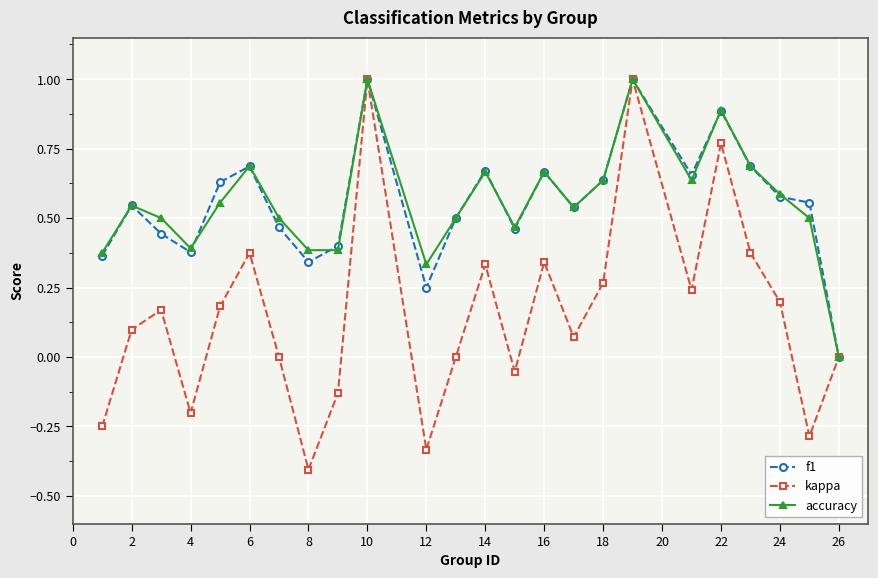

Which series has the widest spread of values?

kappa